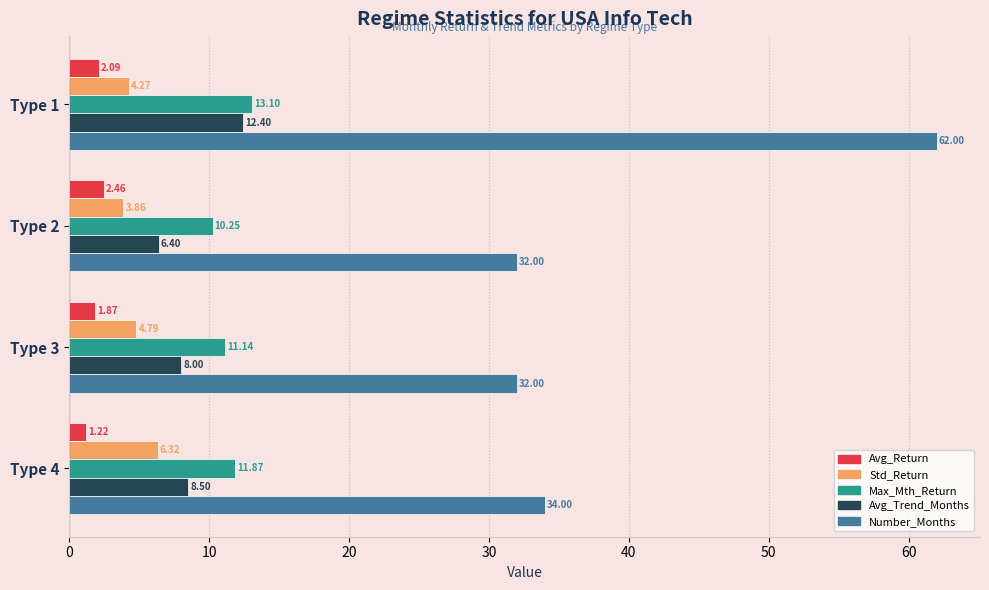

How many categories are shown in the chart?

4